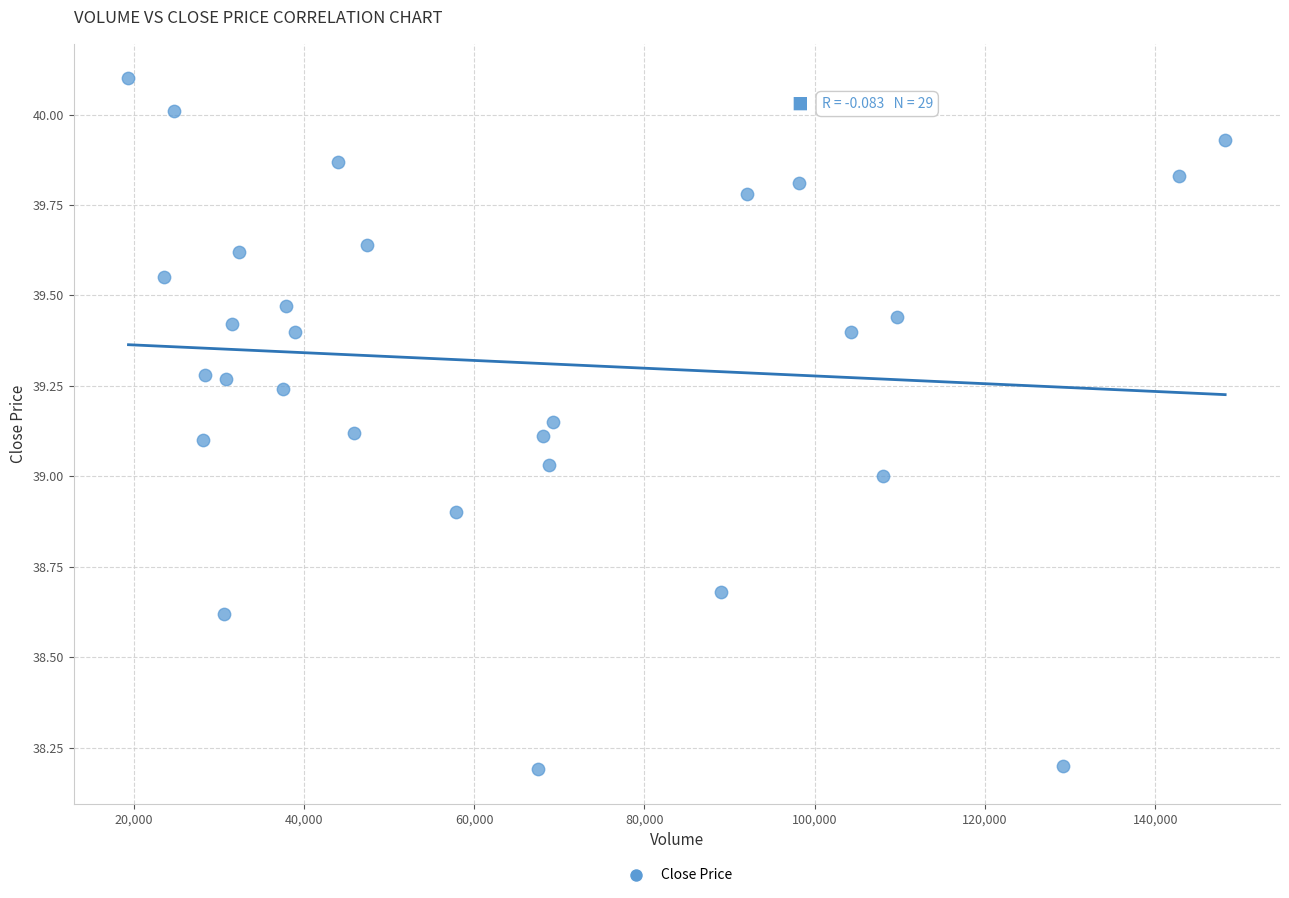

What is the range of Y values (max minus min)?

1.9